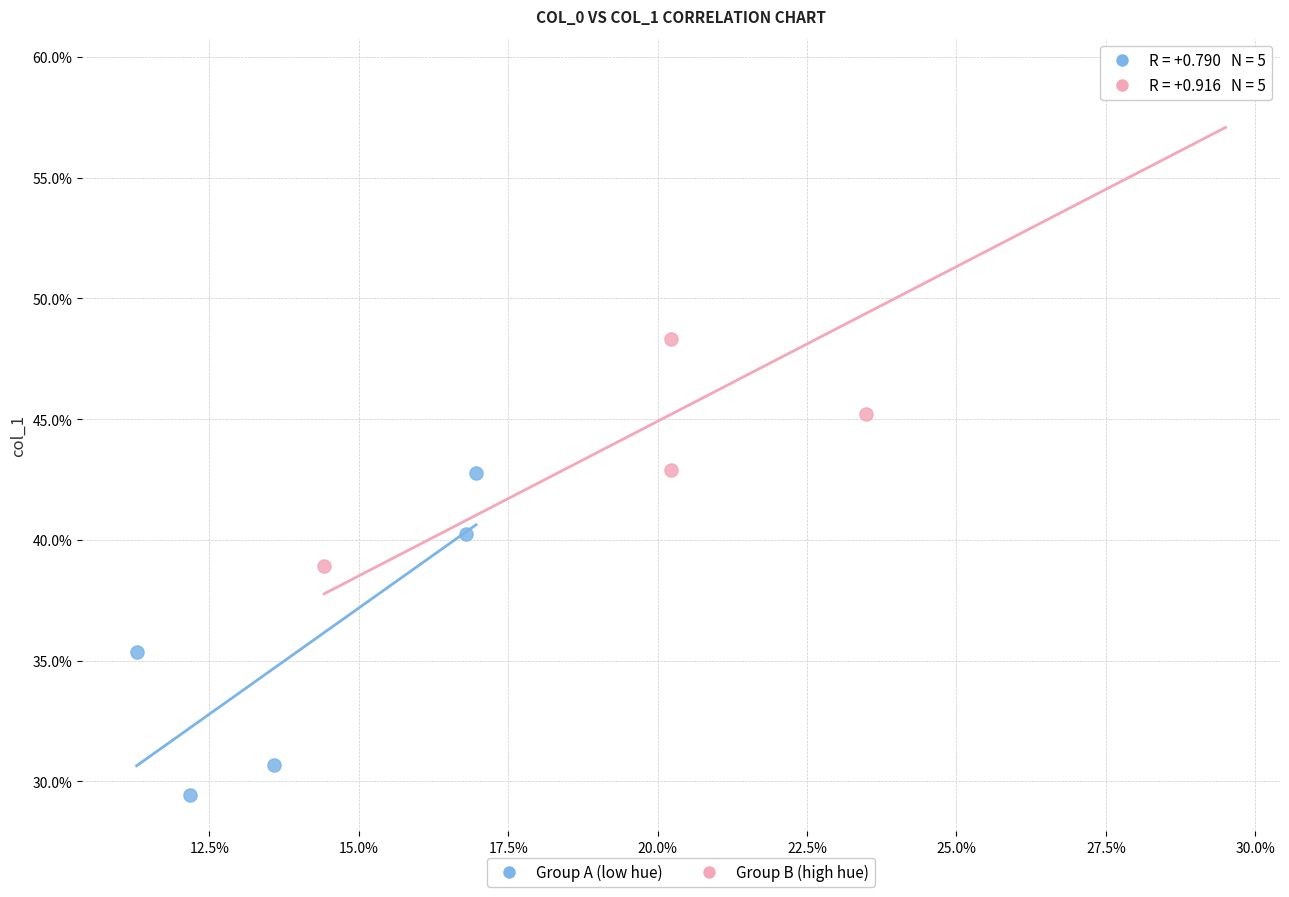

What are all the series names shown in the legend?

Group A (low hue), Group B (high hue)